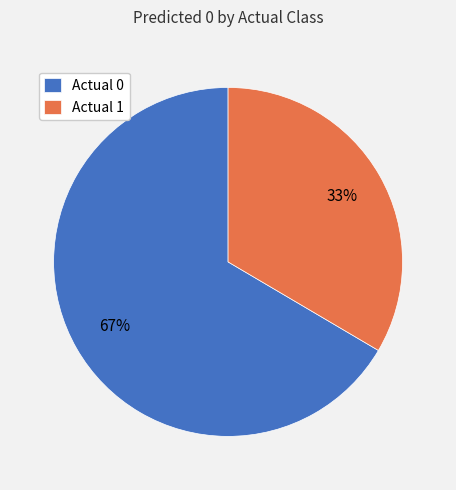

To the nearest percent, what percentage of the pie is Actual 0?

67%